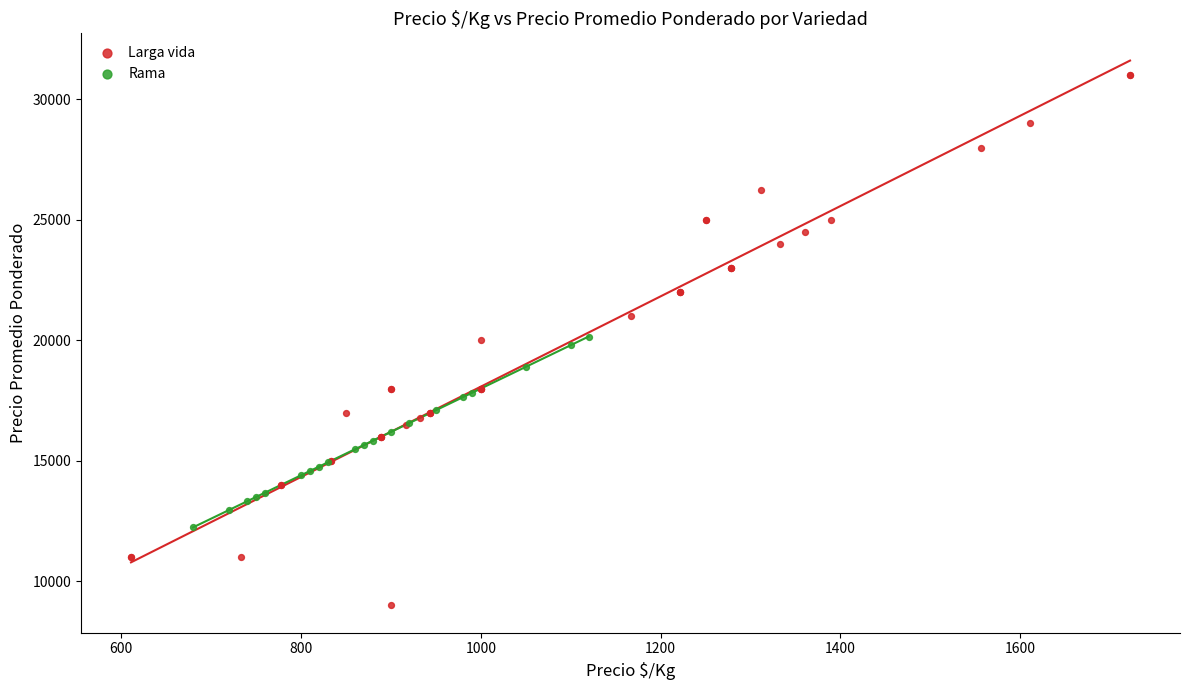

Which series reaches the minimum Y coordinate?

Larga vida